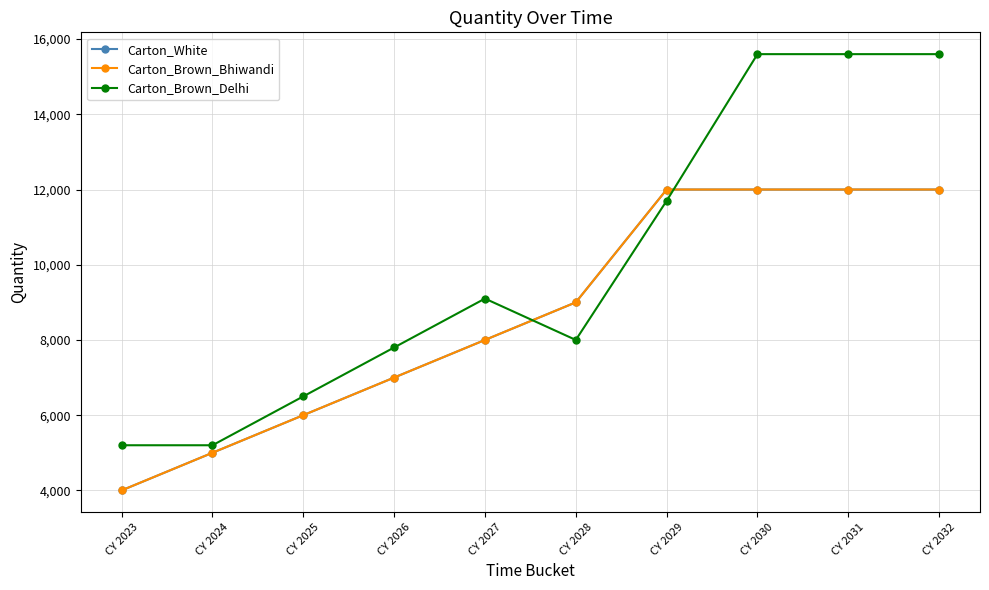

What is the difference between the highest and lowest values at CY 2024?

200